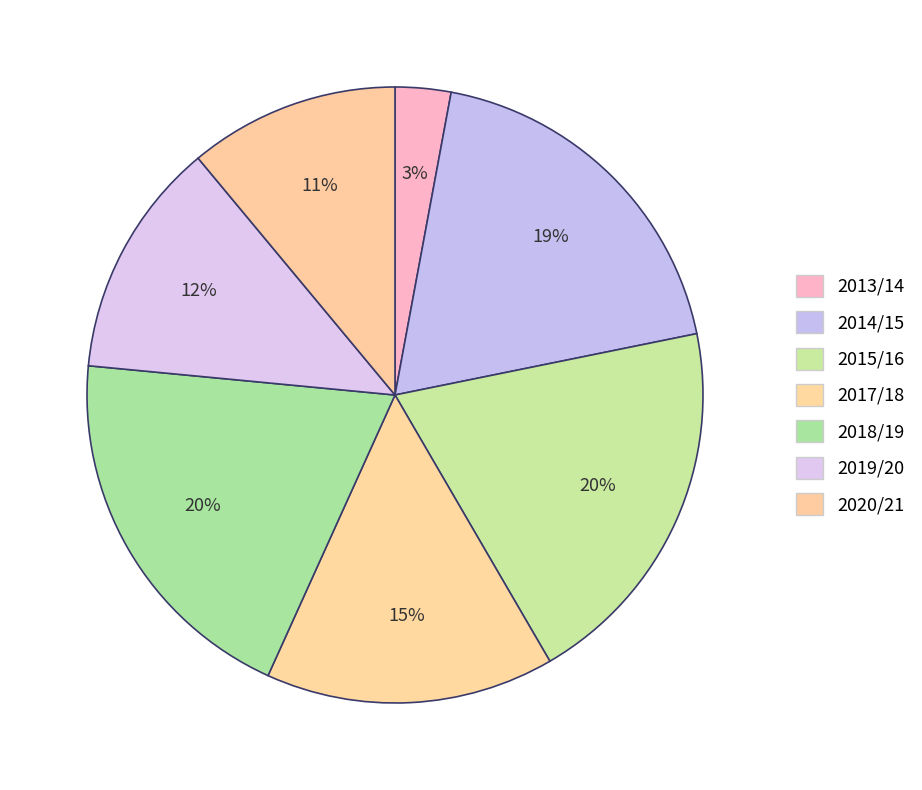

How many slices are in this pie chart?

7